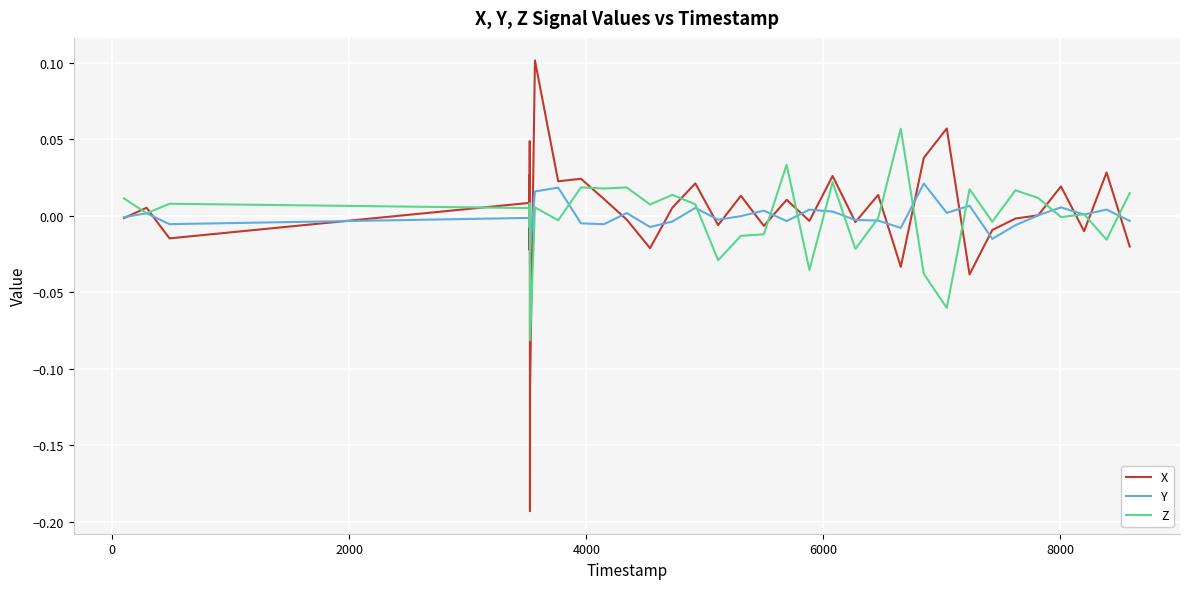

Rank the series by their maximum value, from highest to lowest.

X, Z, Y